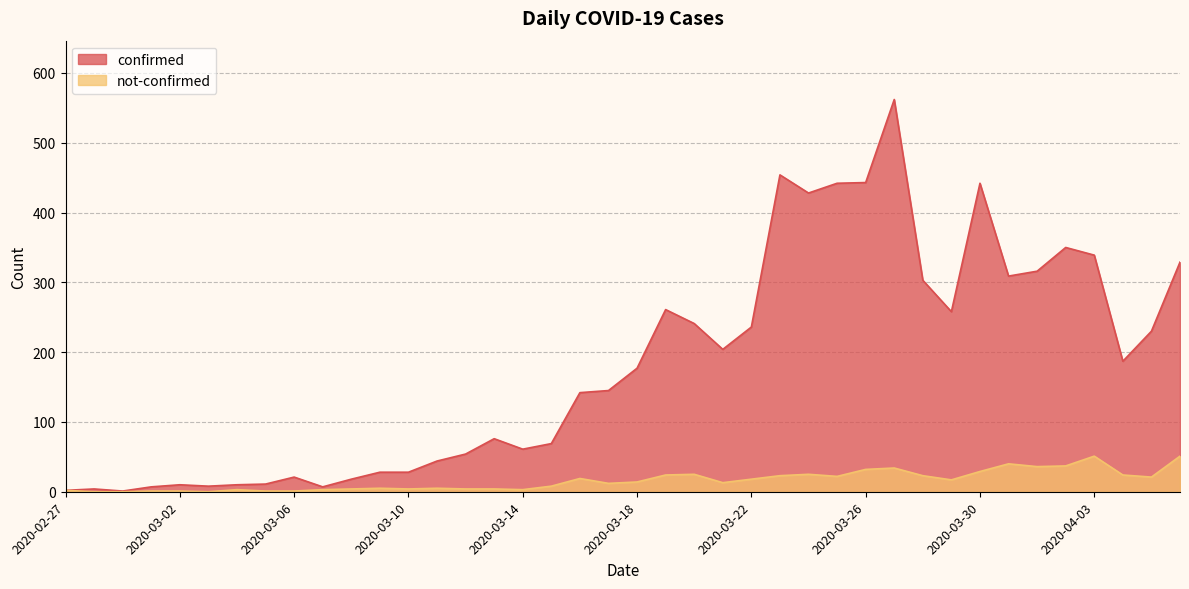

List the series in order of their overall mean, highest first.

confirmed, not-confirmed